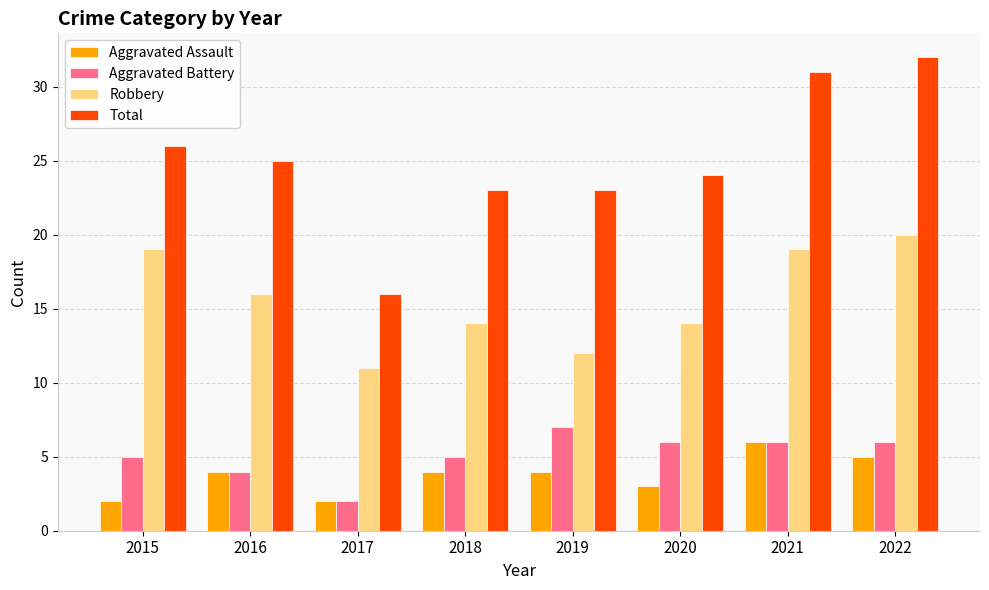

What is the spread (max minus min) of values at 2021?

25